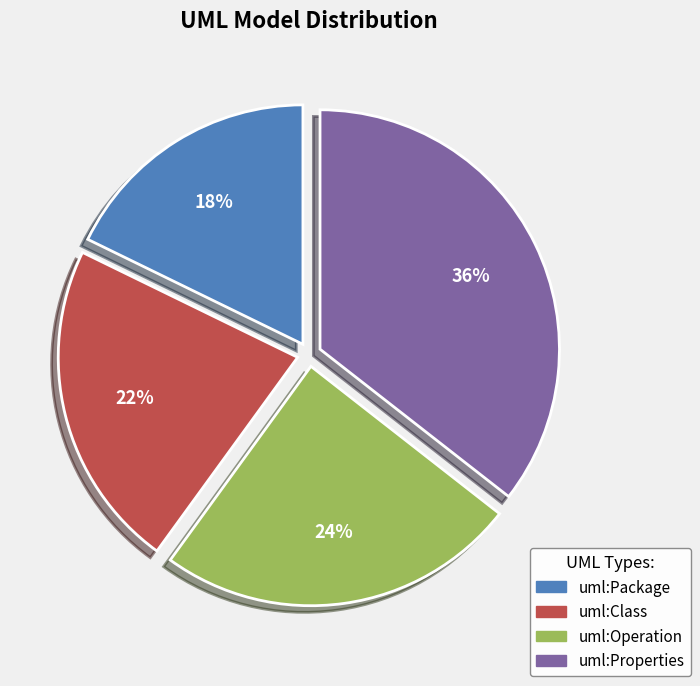

Do uml:Package and uml:Properties together represent more than half of the pie?

Yes